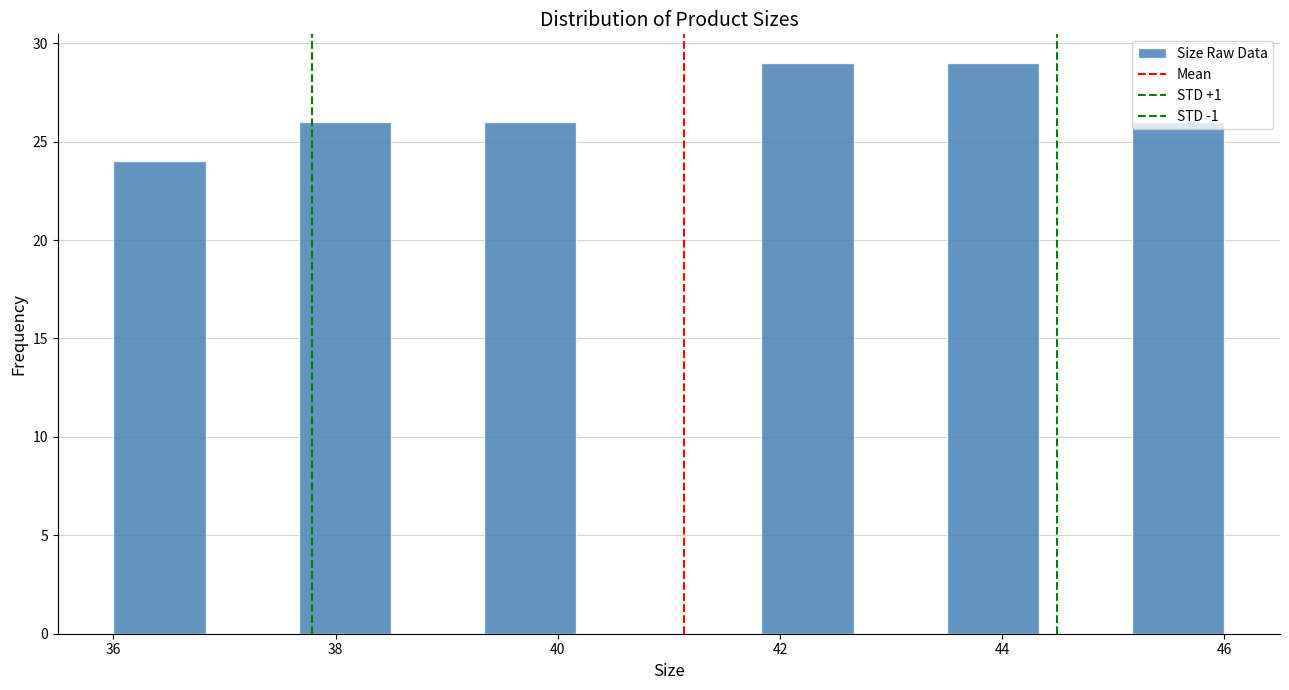

How tall is the bar that spans 39.4 to 40.2 on the x-axis? Neither the bar edges nor the heights are printed on the chart, so give them approximately, as read against the axes.

26